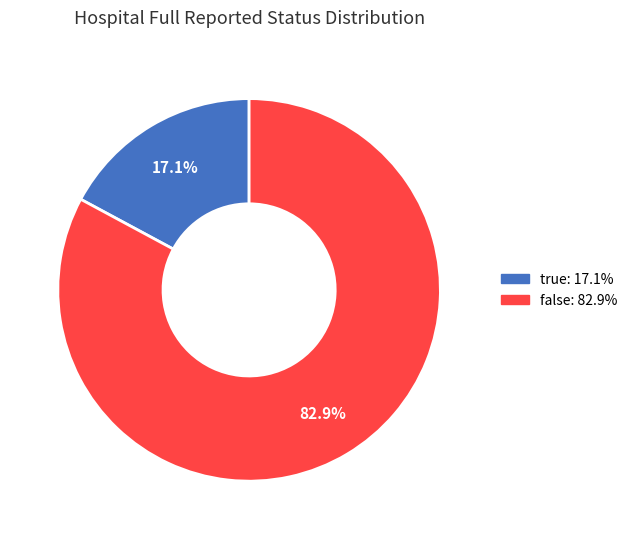

Is the sum of true and false greater than half?

Yes